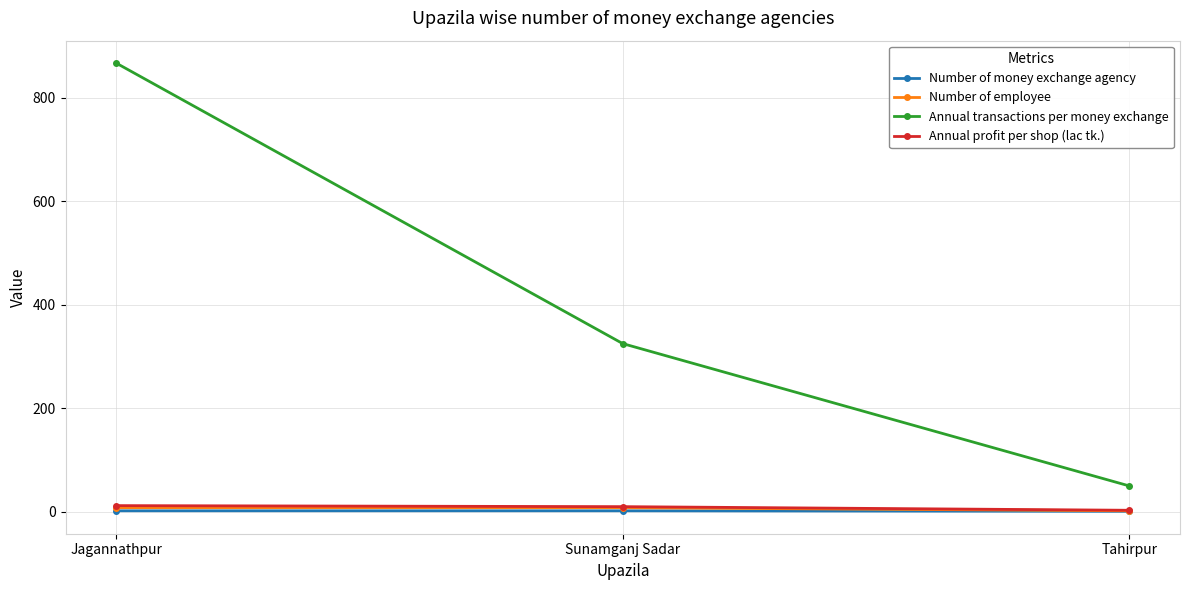

What is the total value across all series at Sunamganj Sadar?

345